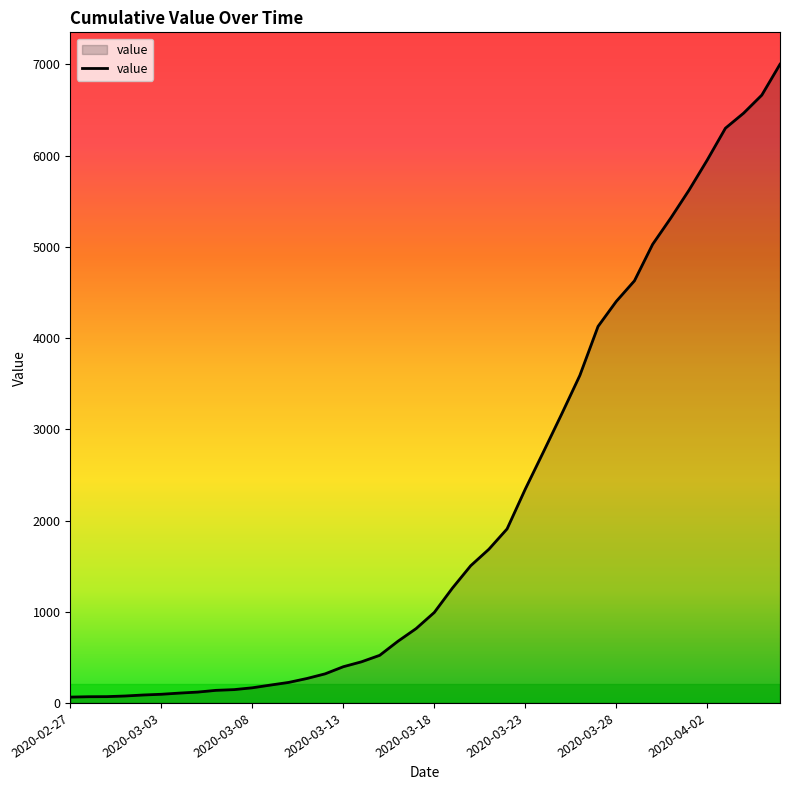

What is the maximum value shown in the chart?

7002